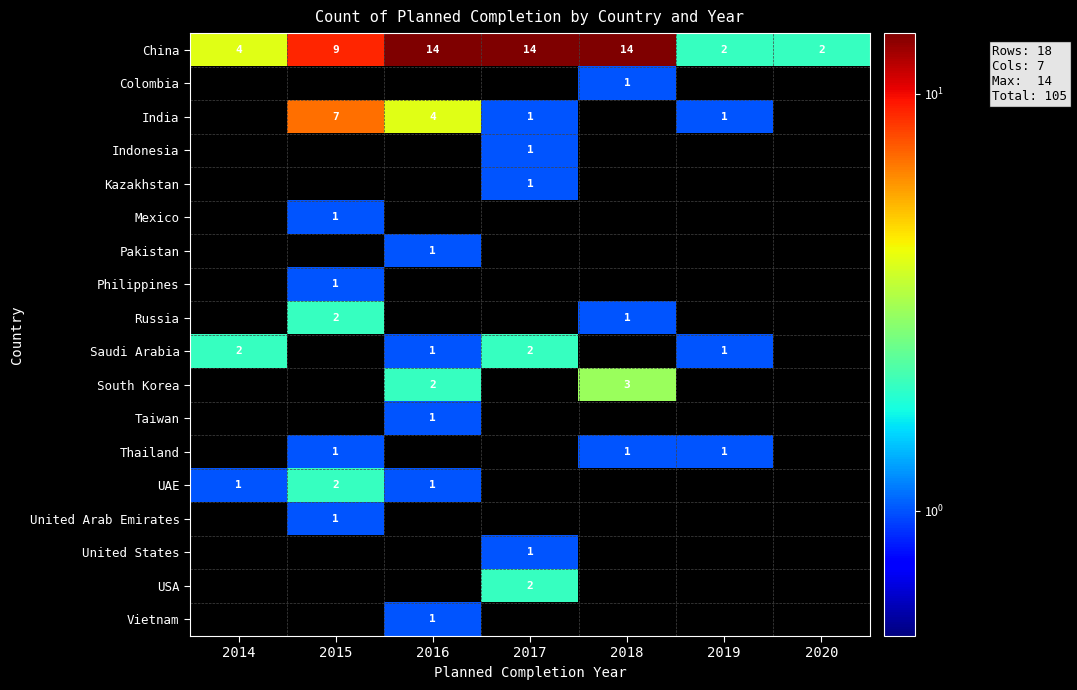

How many distinct data groups are displayed?

18